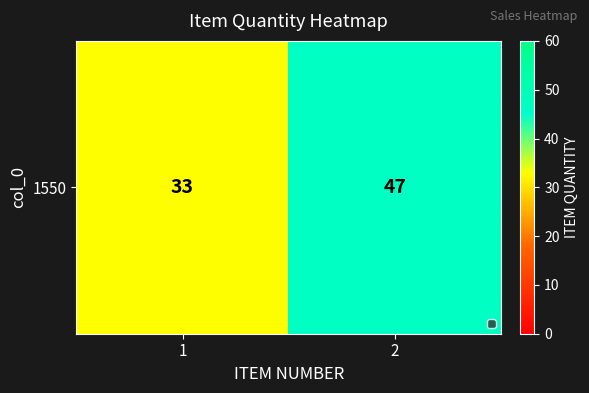

What is the average value?

40